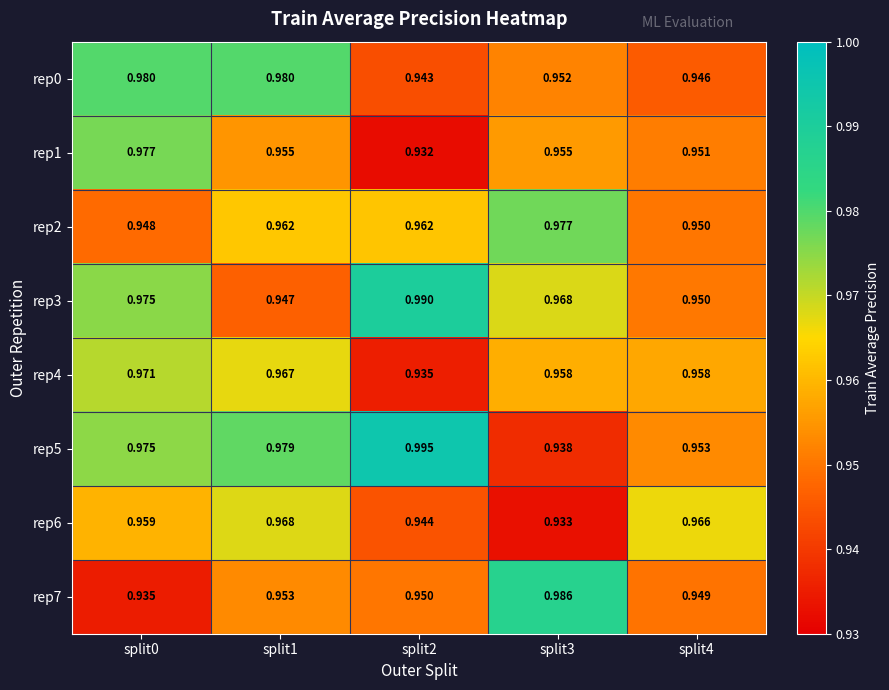

Which series has the largest total across all categories?

rep5